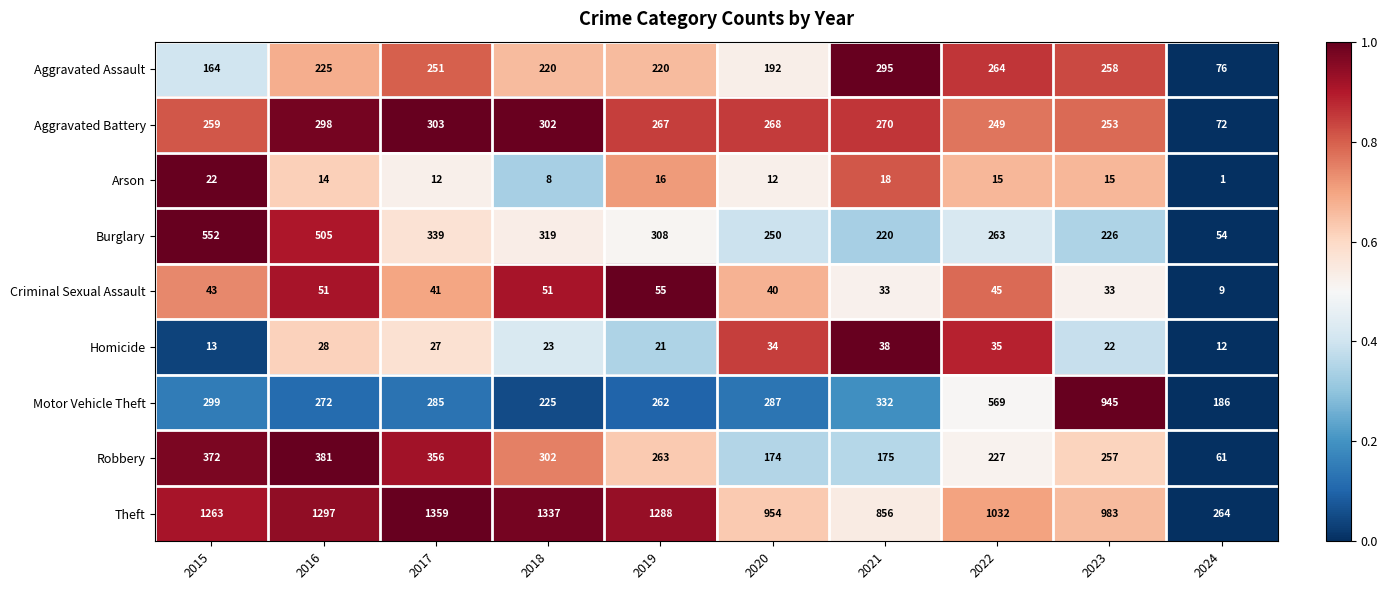

At which label does Homicide reach its peak?

2021